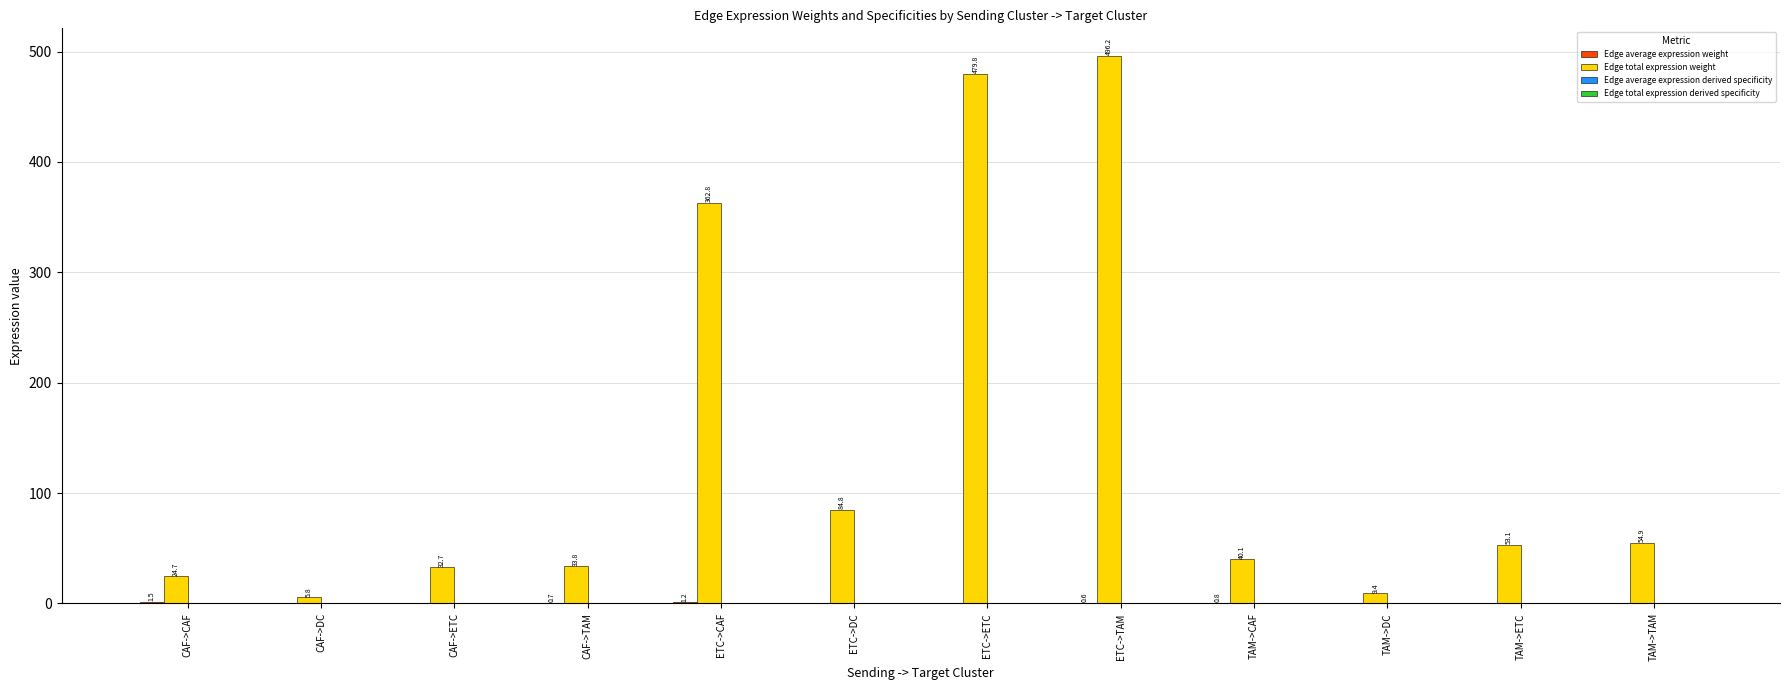

What is the greatest value displayed?

496.2